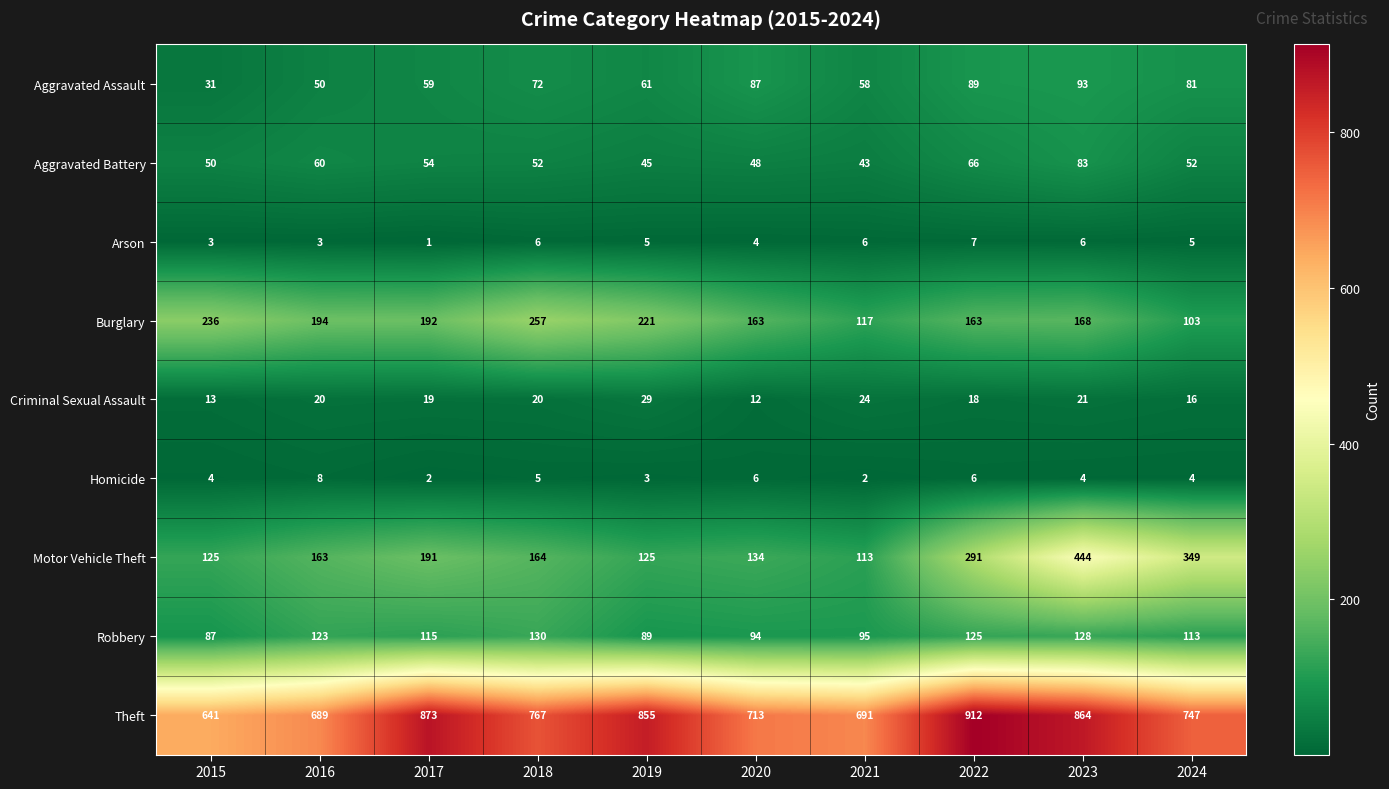

What value does the Theft series have at 2017, to the nearest 5?

875